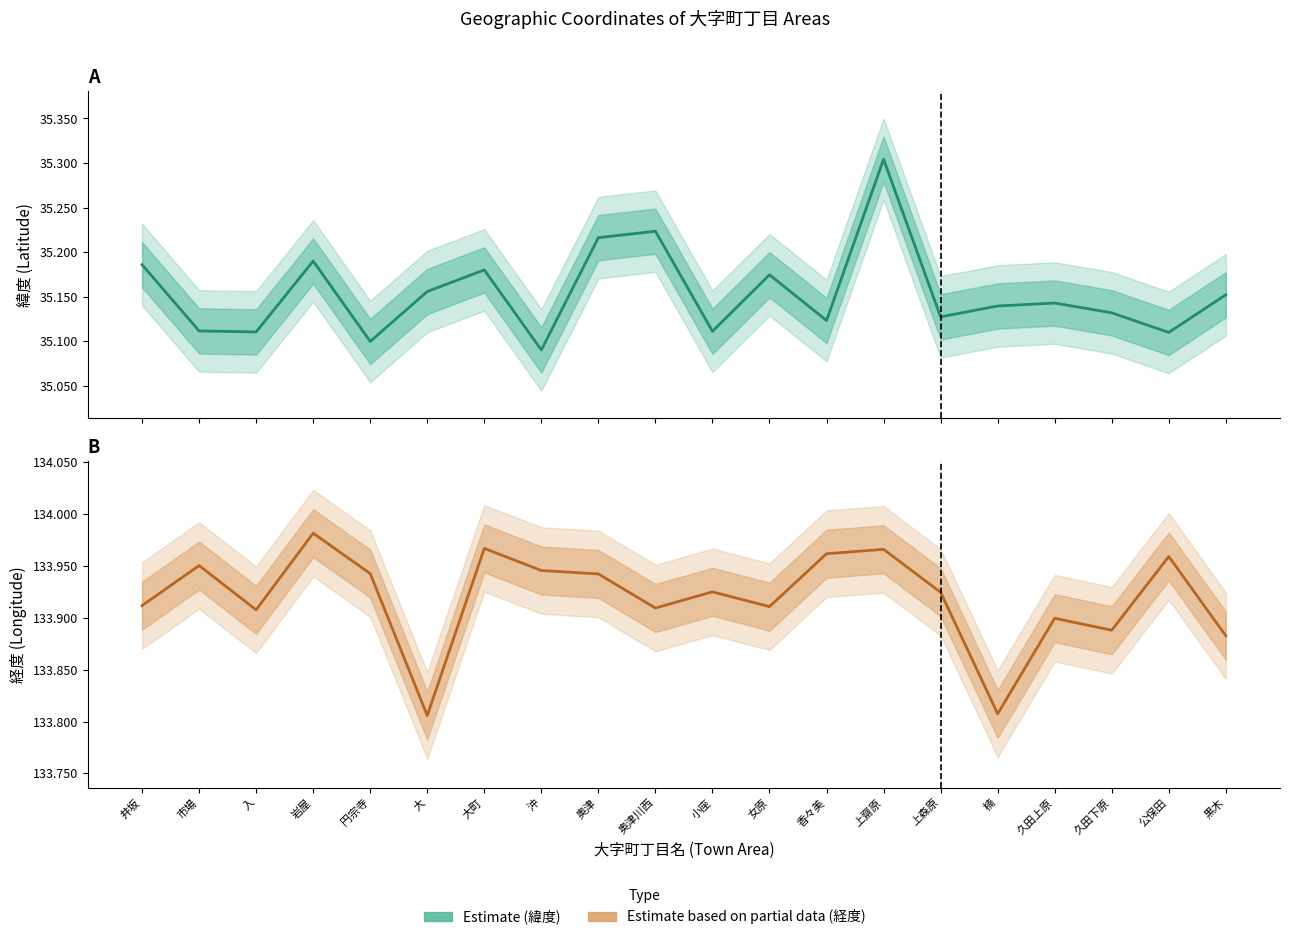

Which has a higher value, 岩屋 or 上森原?

岩屋